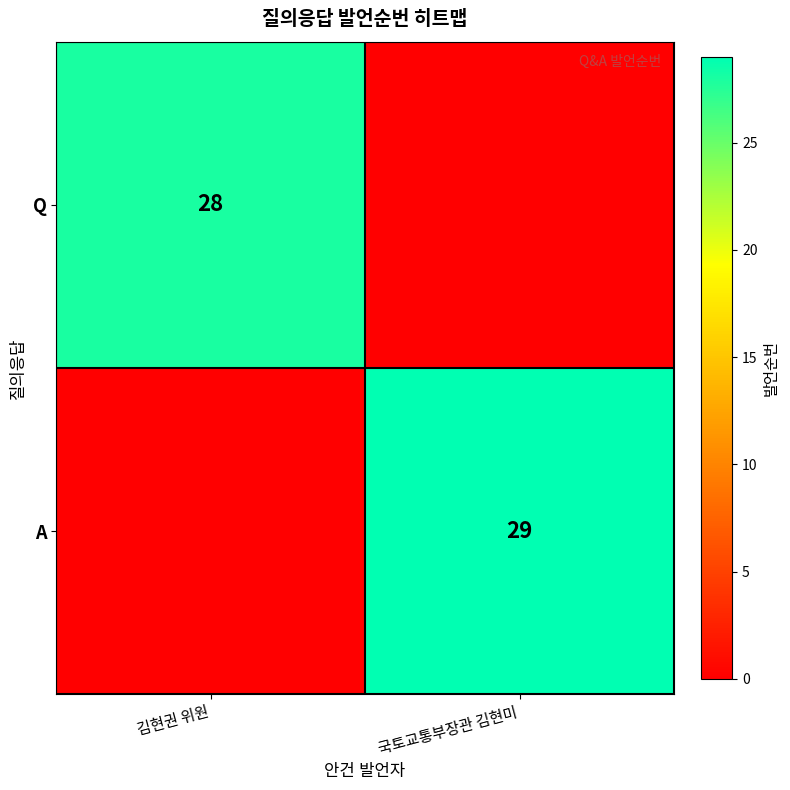

Is the value of Q at 김현권 위원 greater than the value of A at 국토교통부장관 김현미?

No